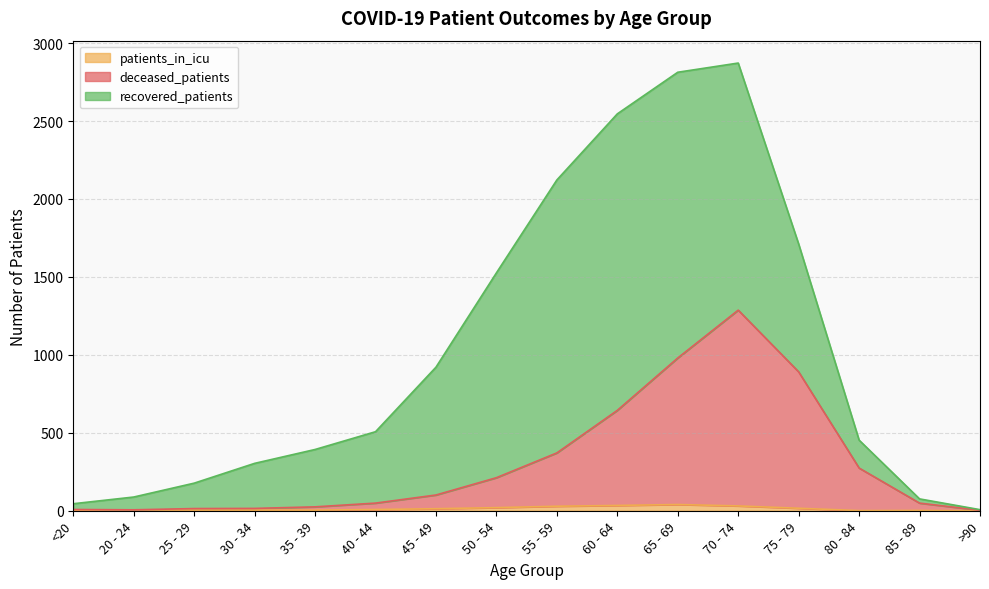

Read the deceased_patients value at 60 - 64.

644